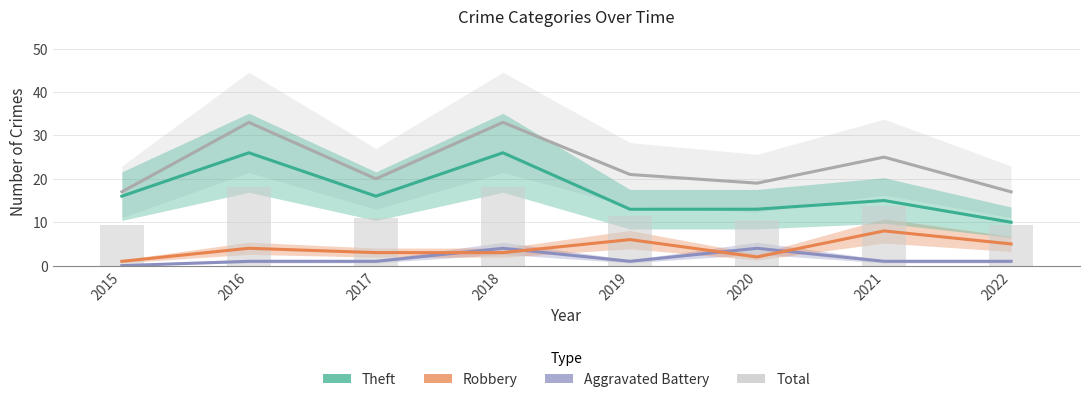

Rank the series by their maximum value, from highest to lowest.

Total, Theft, Robbery, Aggravated Battery